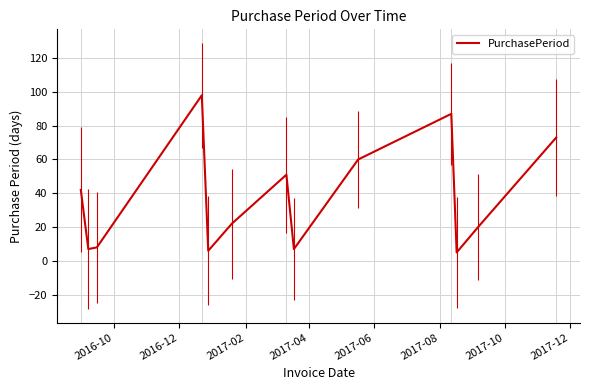

What is the minimum value shown in the chart?

5